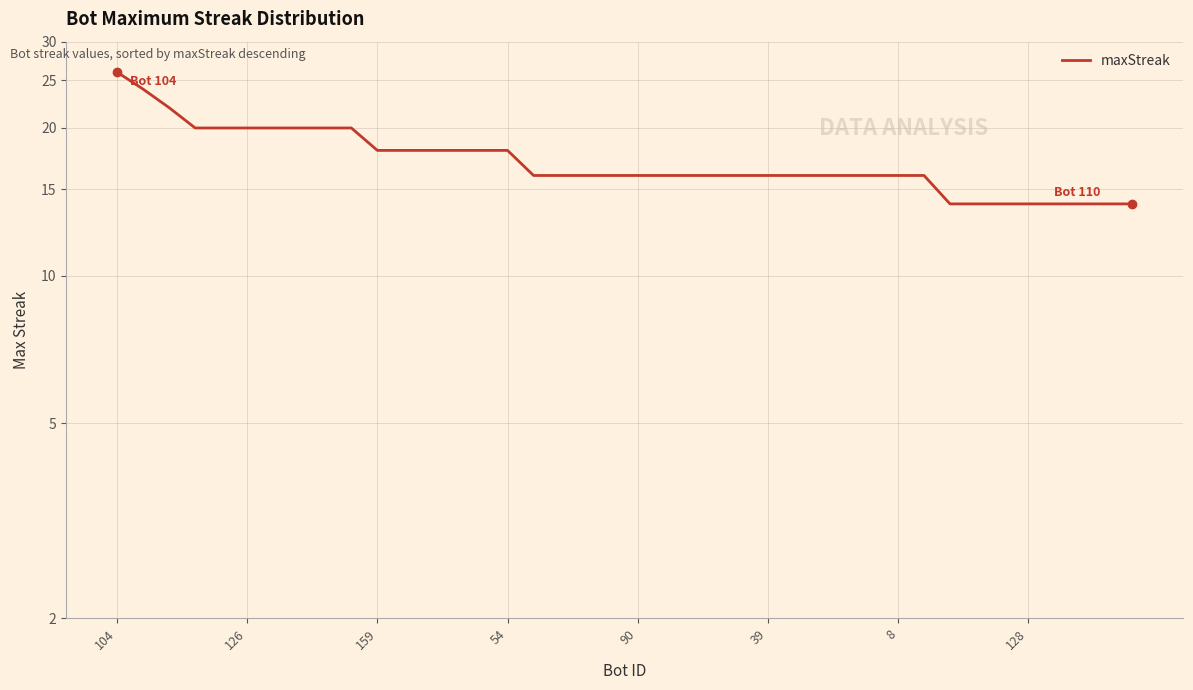

At which category does the chart reach its peak across all series?

104